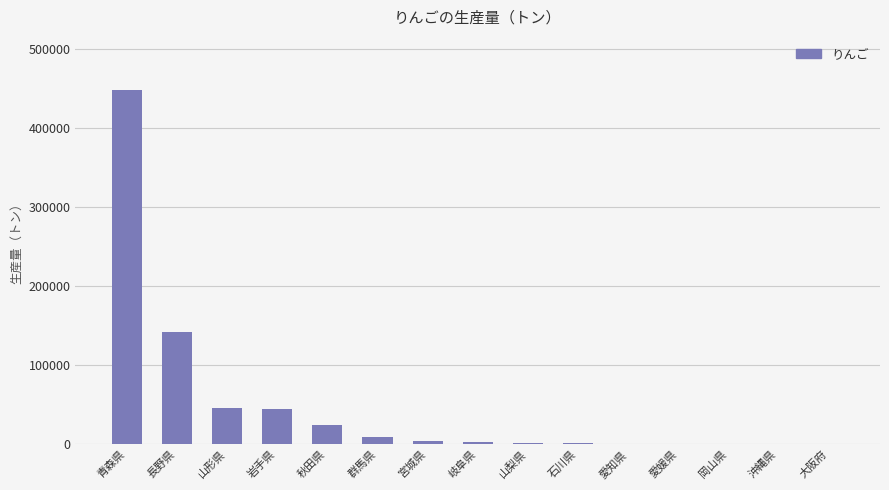

How many series are shown in this chart?

1